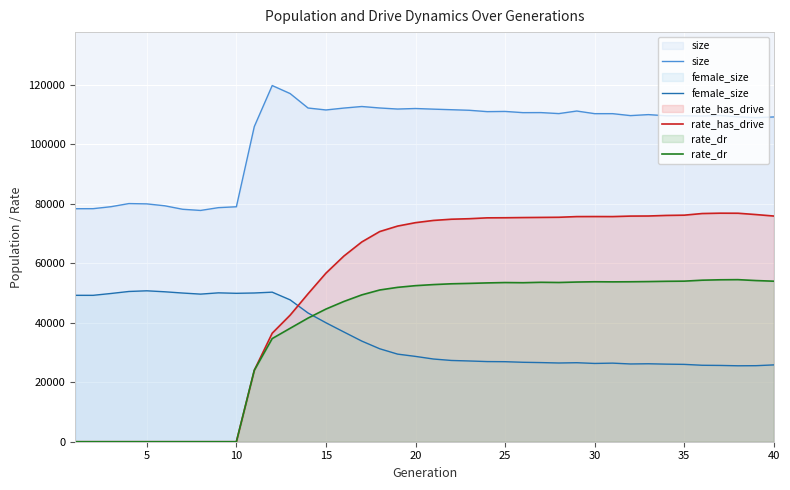

What is the maximum value for rate_has_drive?

76825.8